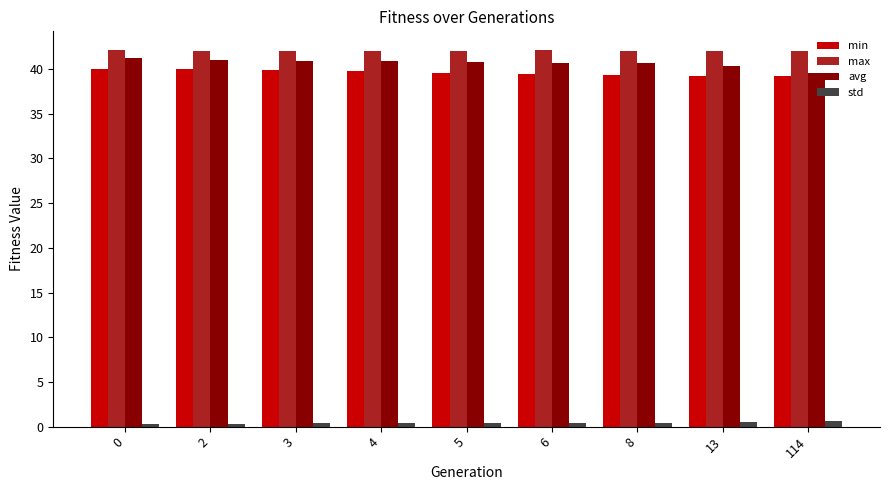

What is the difference between the maximum and minimum values in the avg series?

1.7